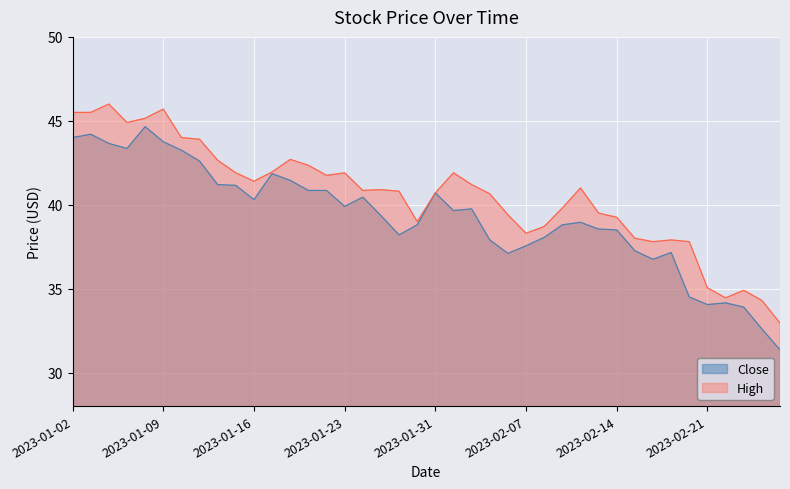

Read the High value at 2023-02-02.

41.2